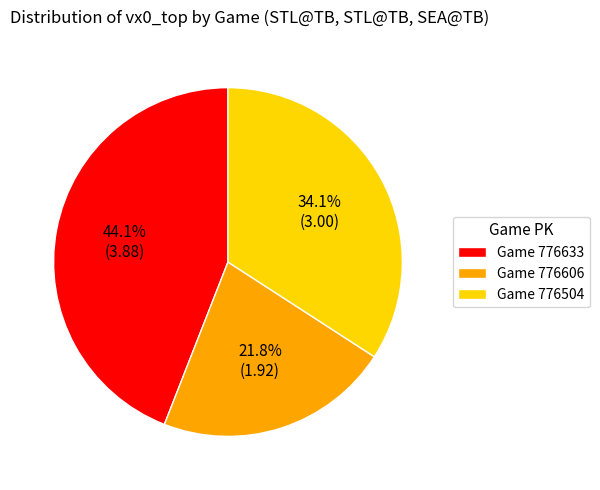

Rank the categories by value from highest to lowest.

Game 776633, Game 776504, Game 776606